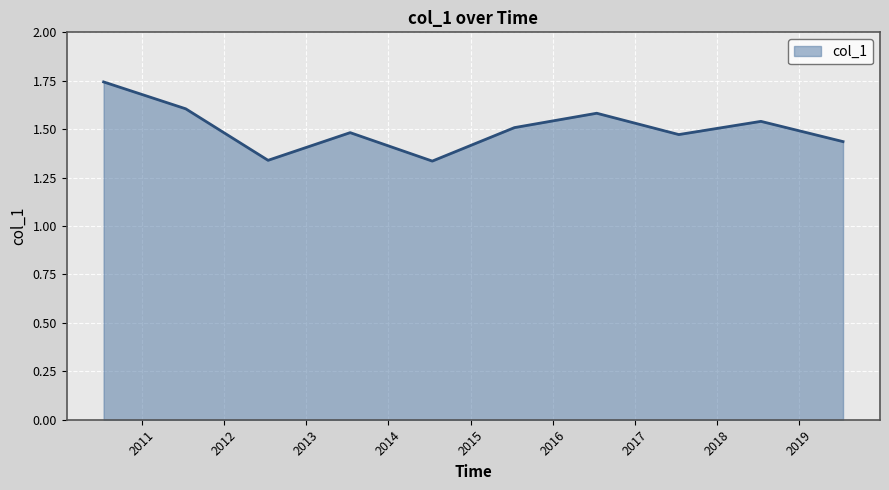

How many lines are shown in the chart?

1